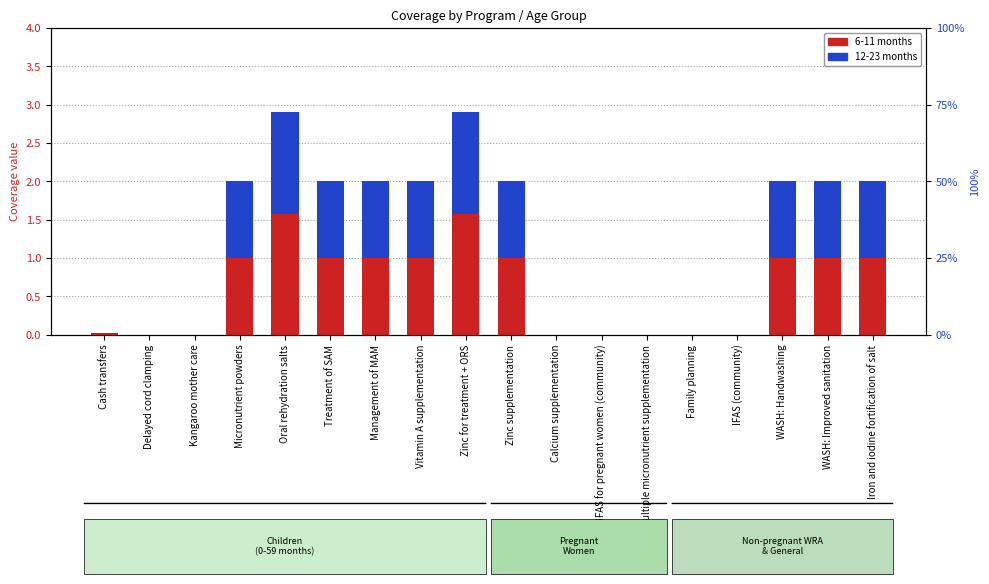

Which category has the lowest value across all series?

Delayed cord clamping